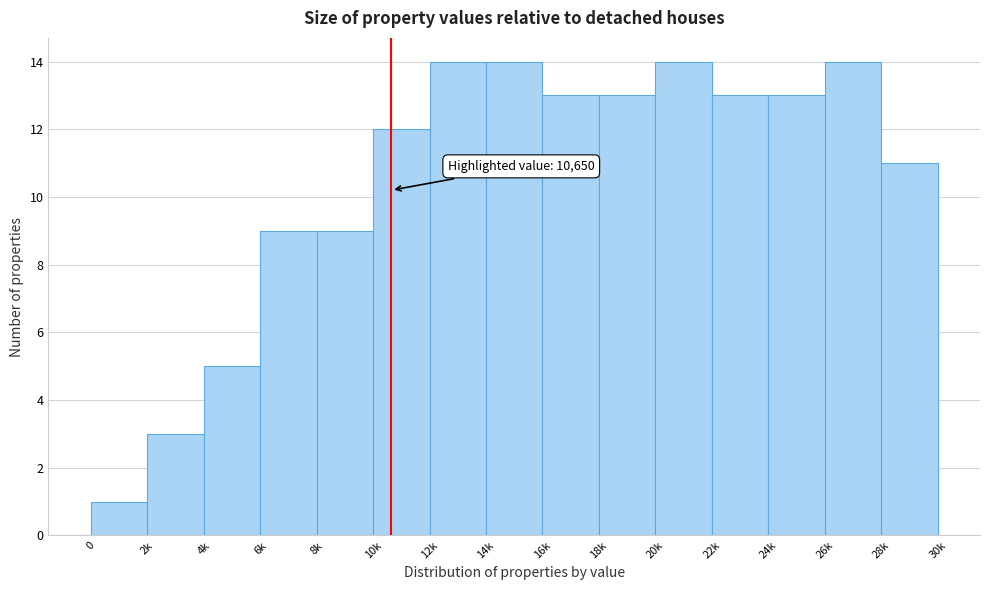

Reading right to left, extract all data points from this chart.

28k=11	26k=14	24k=13	22k=13	20k=14	18k=13	16k=13	14k=14	12k=14	10k=12	8k=9	6k=9	4k=5	2k=3	0=1